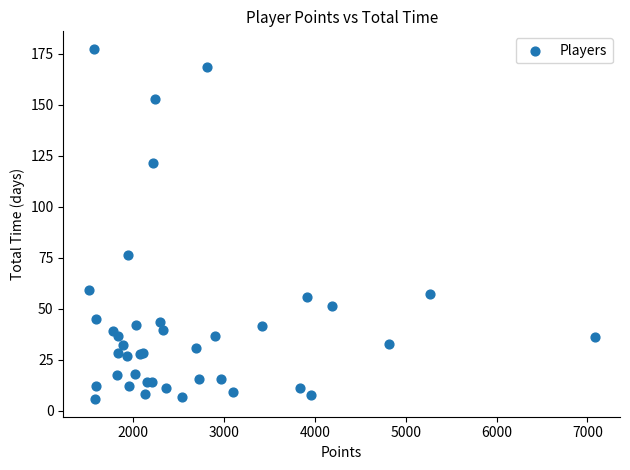

What Y value in the scatter plot is closest to 91?

76.1